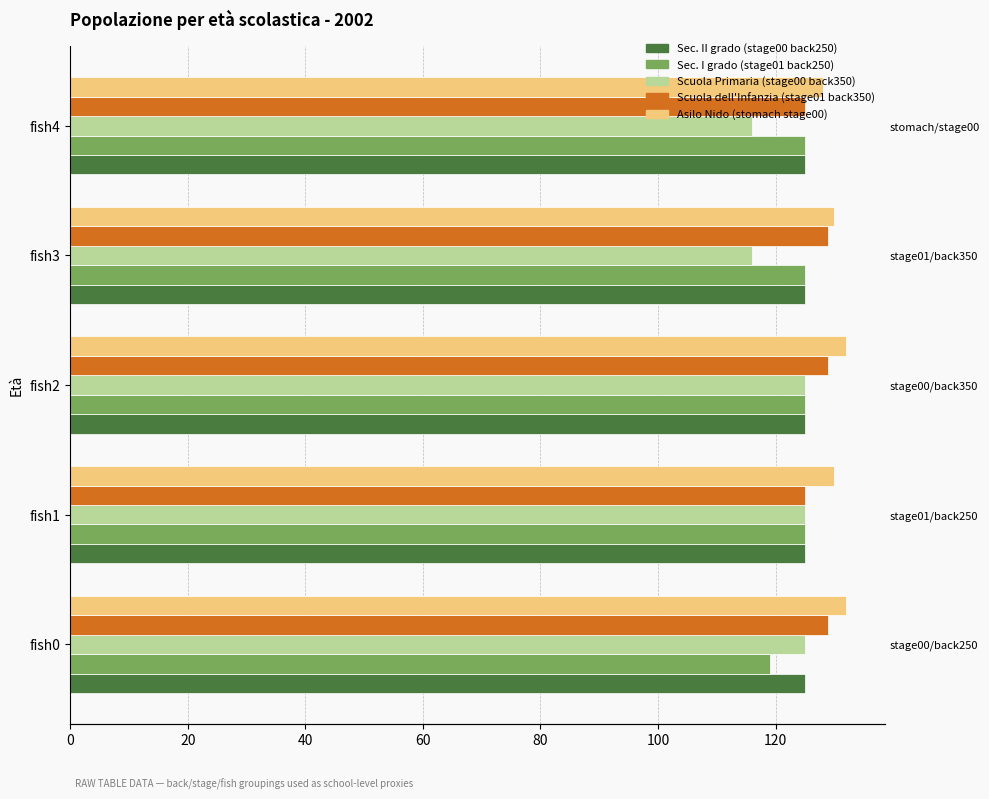

How many bars are there in total?

25